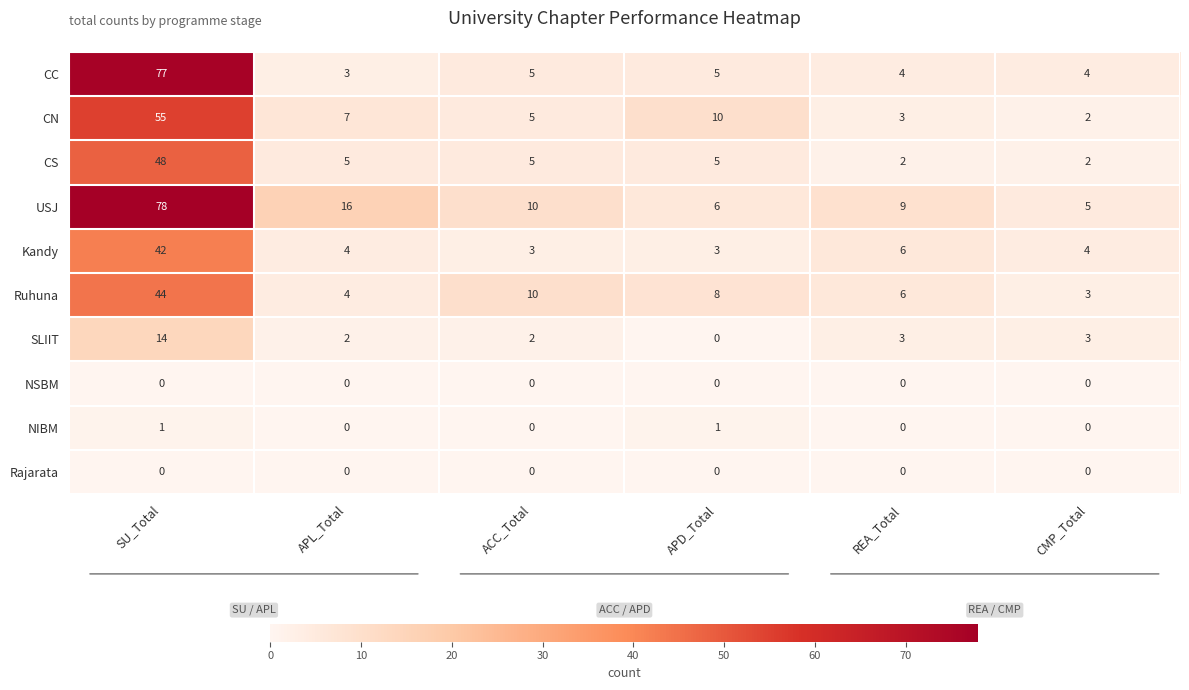

List the labels in order of Ruhuna value, smallest first.

CMP_Total, APL_Total, REA_Total, APD_Total, ACC_Total, SU_Total